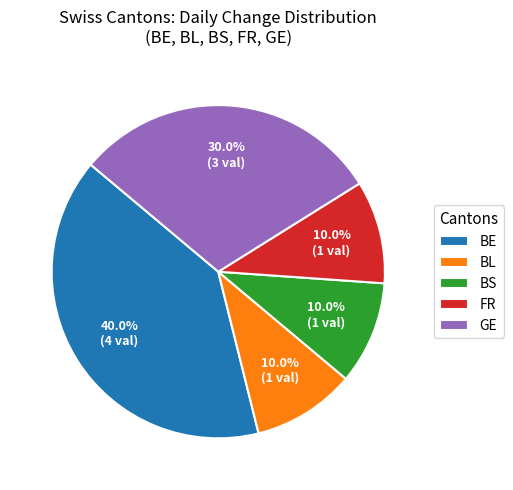

To the nearest percent, what is the difference between the largest and smallest slice percentages?

30%